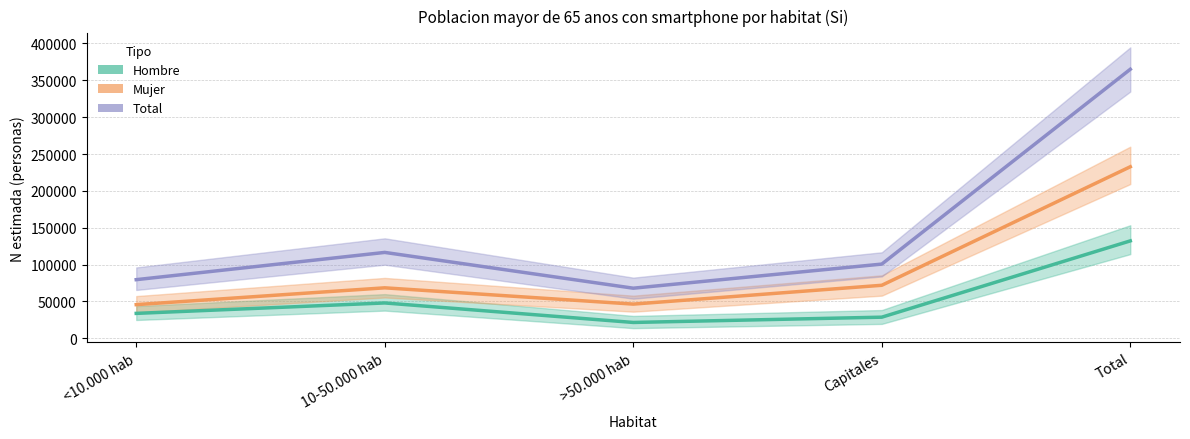

Reading left to right, what are all the values shown in this chart?

Hombre: 33875	48022	21576	28736	132209
Mujer: 45744	68544	46464	71992	232744
Total: 79619	116566	68040	100728	364953